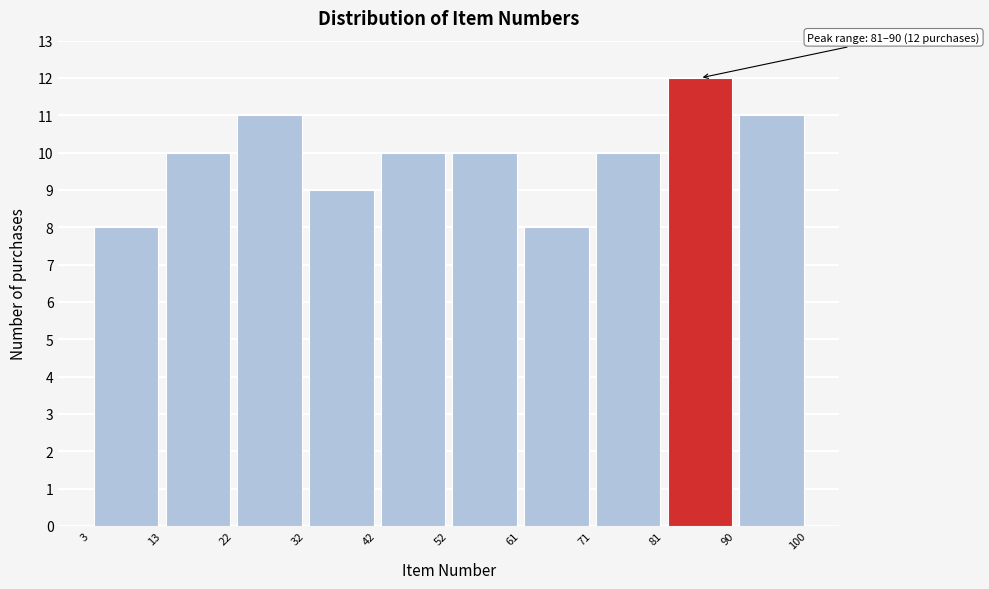

Which range on the x-axis has the tallest bar?

81 to 90